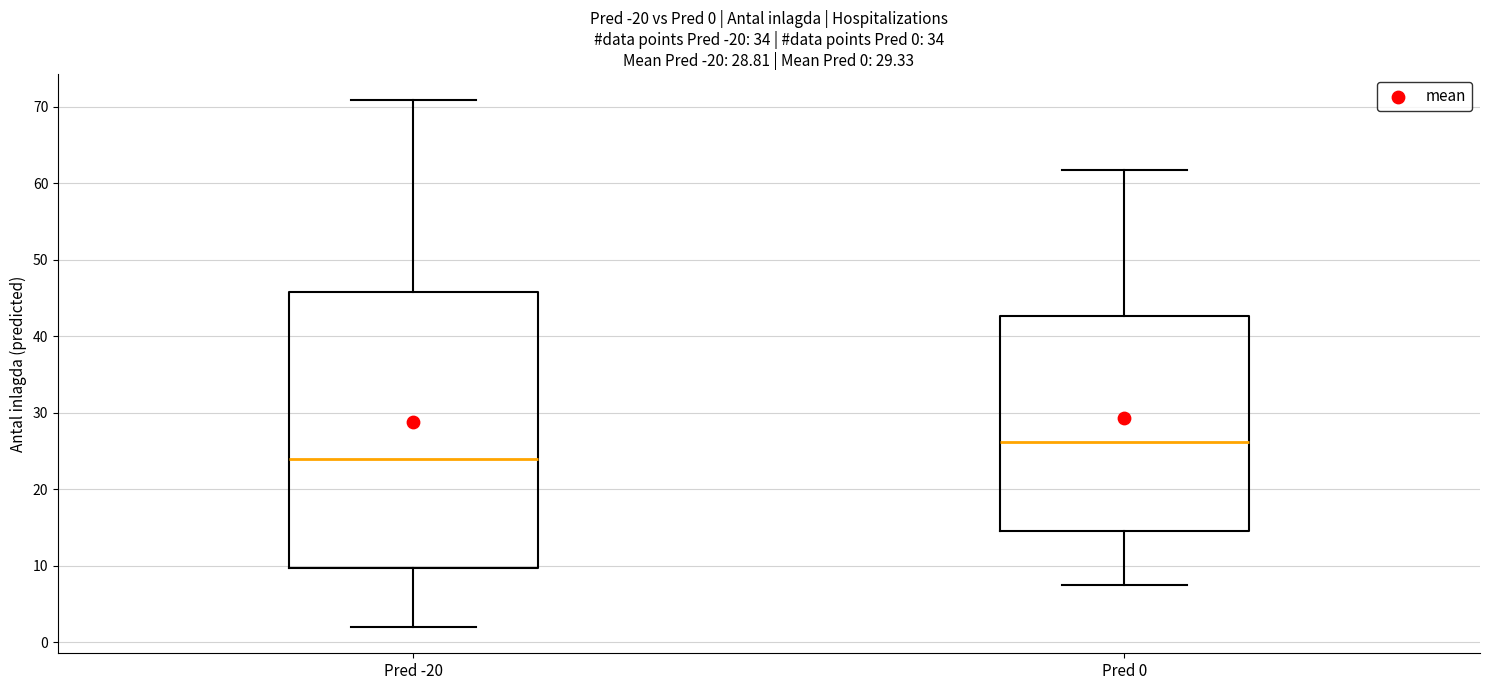

Which box's median line is the highest?

Pred 0